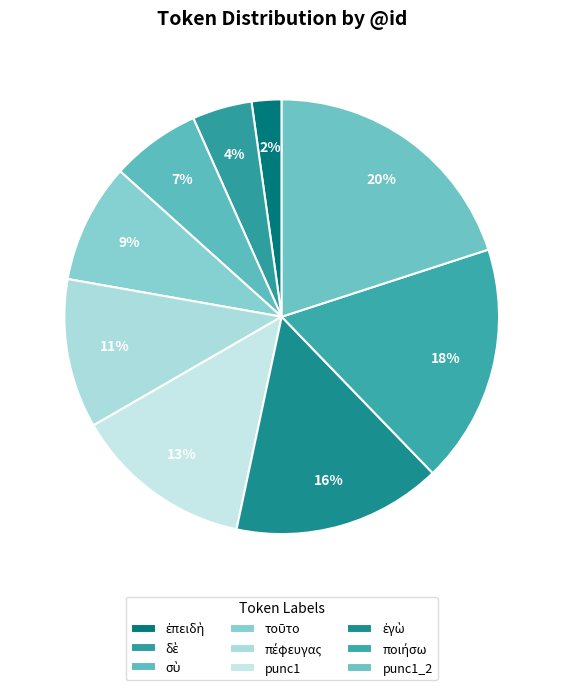

How many slices are in this pie chart?

9